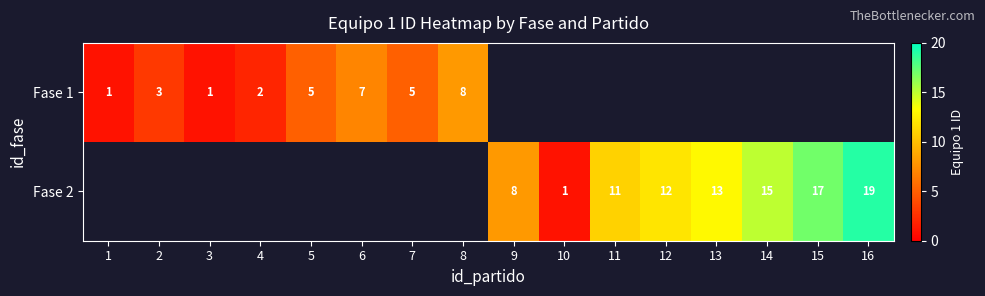

True or false: Fase 1 has a value of 8 at 8.

True